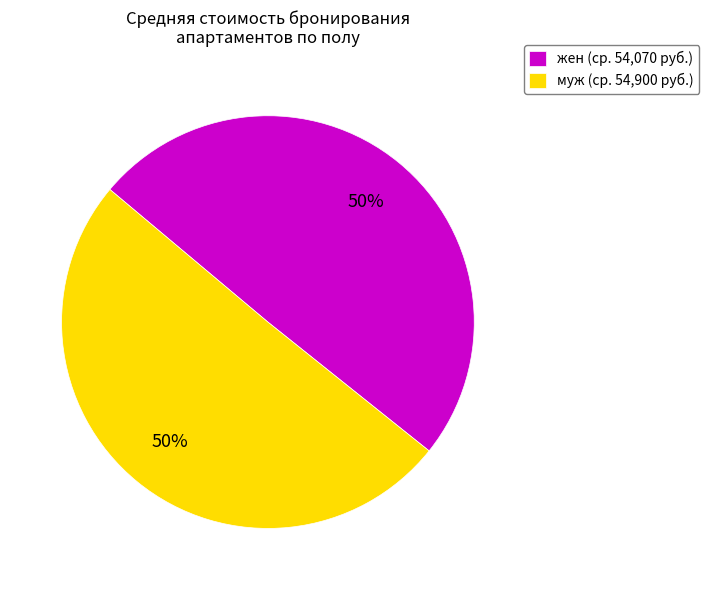

How many segments does this pie chart have?

2